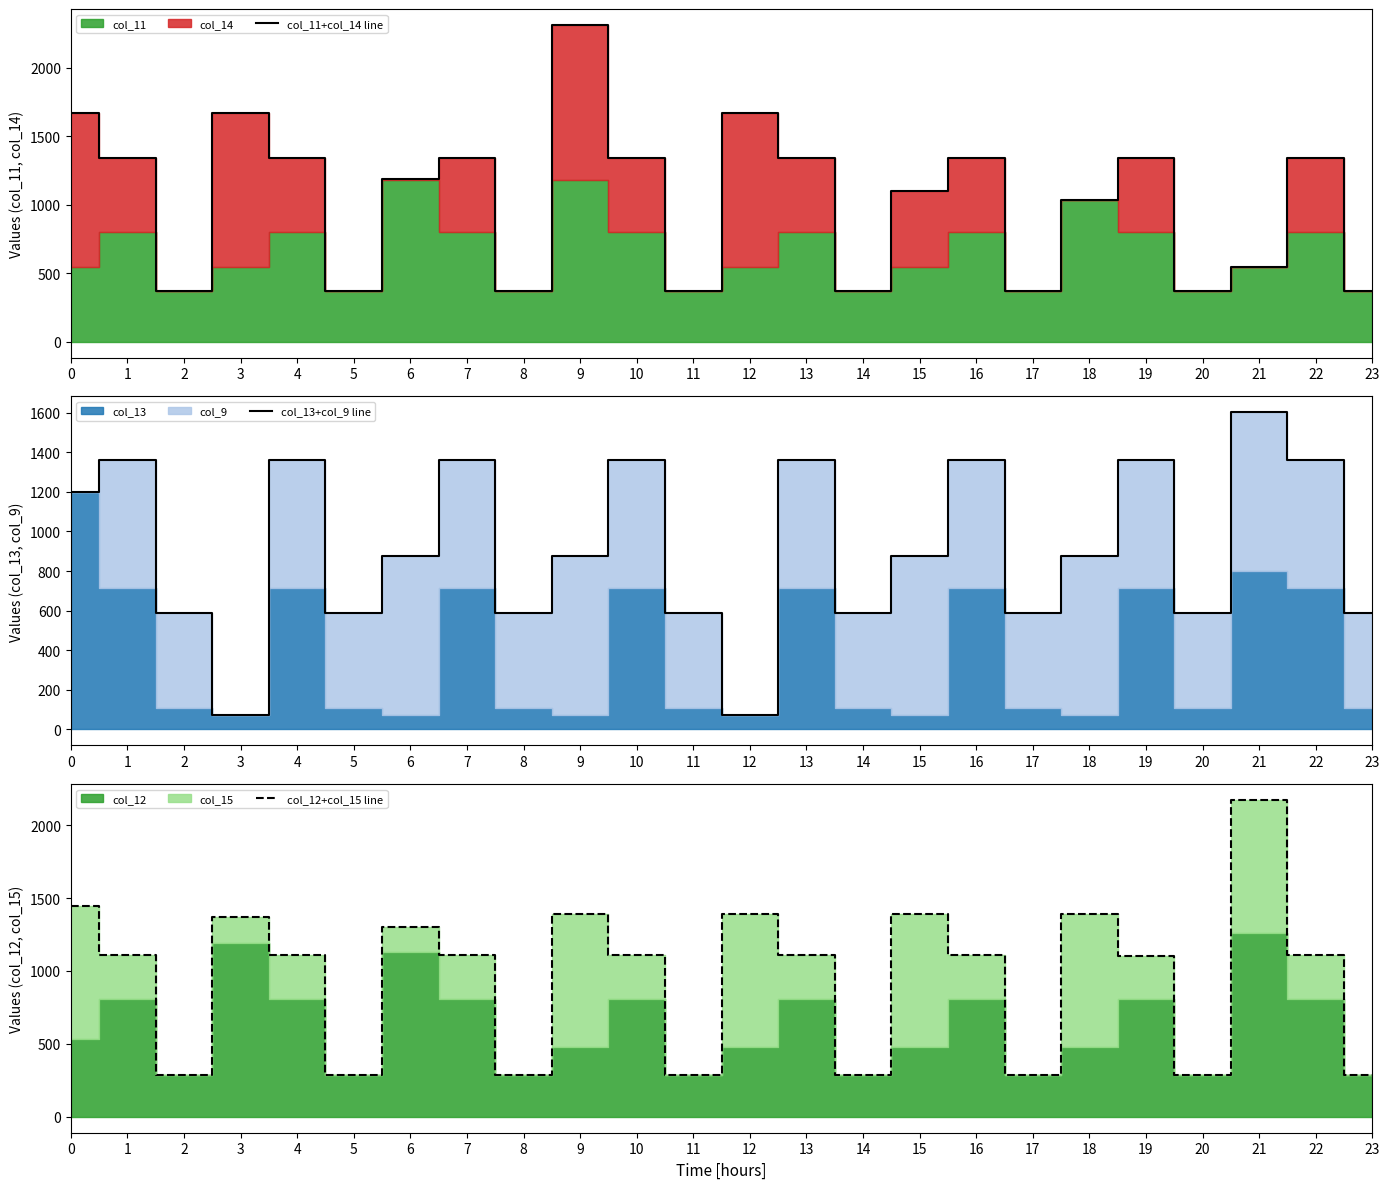

Reading left to right, transcribe all the data shown in this chart.

col_11+col_14 line: 1672.8	1342.9	374.4	1672.8	1344.2	374.4	1185.5	1344.2	374.4	2313.8	1344.2	374.4	1672.8	1344.2	374.4	1100.8	1344.2	374.4	1033.1	1344.2	374.4	544.5	1344.2	374.4
col_13+col_9 line: 1199.2	1362.2	588.5	70.2	1362.2	588.5	874.3	1362.2	588.5	874.3	1362.2	588.5	70.2	1362.2	588.5	874.3	1362.2	588.5	874.3	1362.2	588.5	1601.7	1362.2	588.5
col_12+col_15 line: 1447.6	1108.3	289.5	1366.8	1106.9	289.5	1304.4	1108.3	289.5	1389.1	1106.9	289.5	1389.1	1106.9	289.5	1389.1	1106.9	289.5	1389.1	1105.6	289.5	2173.5	1108.3	289.5